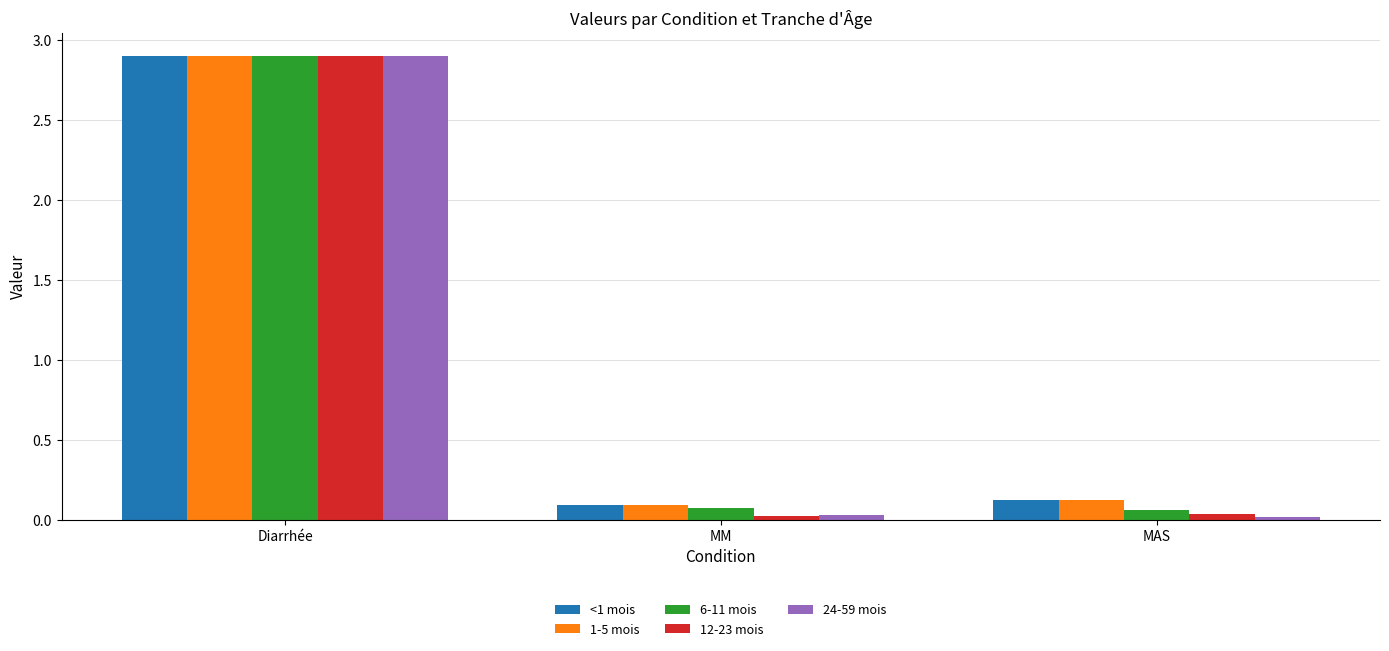

Which label corresponds to the largest value in the chart?

Diarrhée